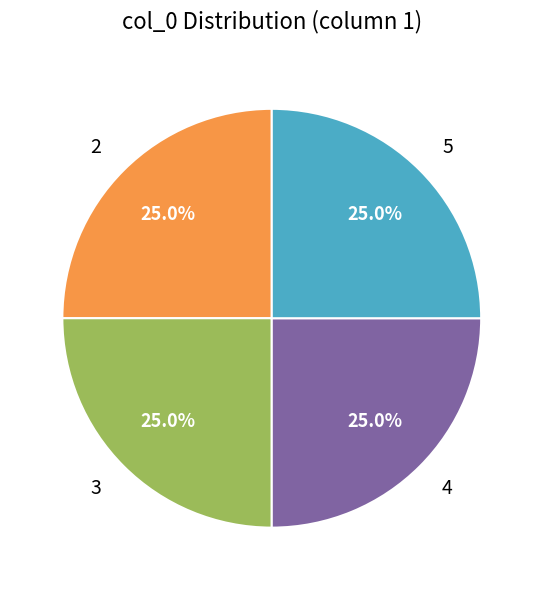

How many slices are in this pie chart?

4